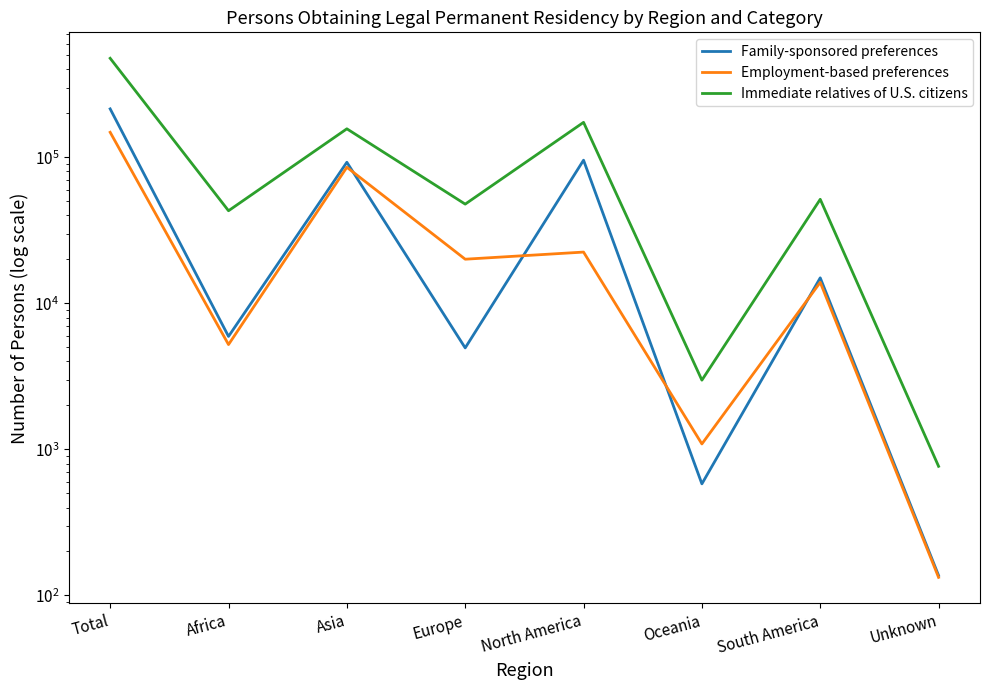

Is it true that Family-sponsored preferences equals 5938 at Africa?

True